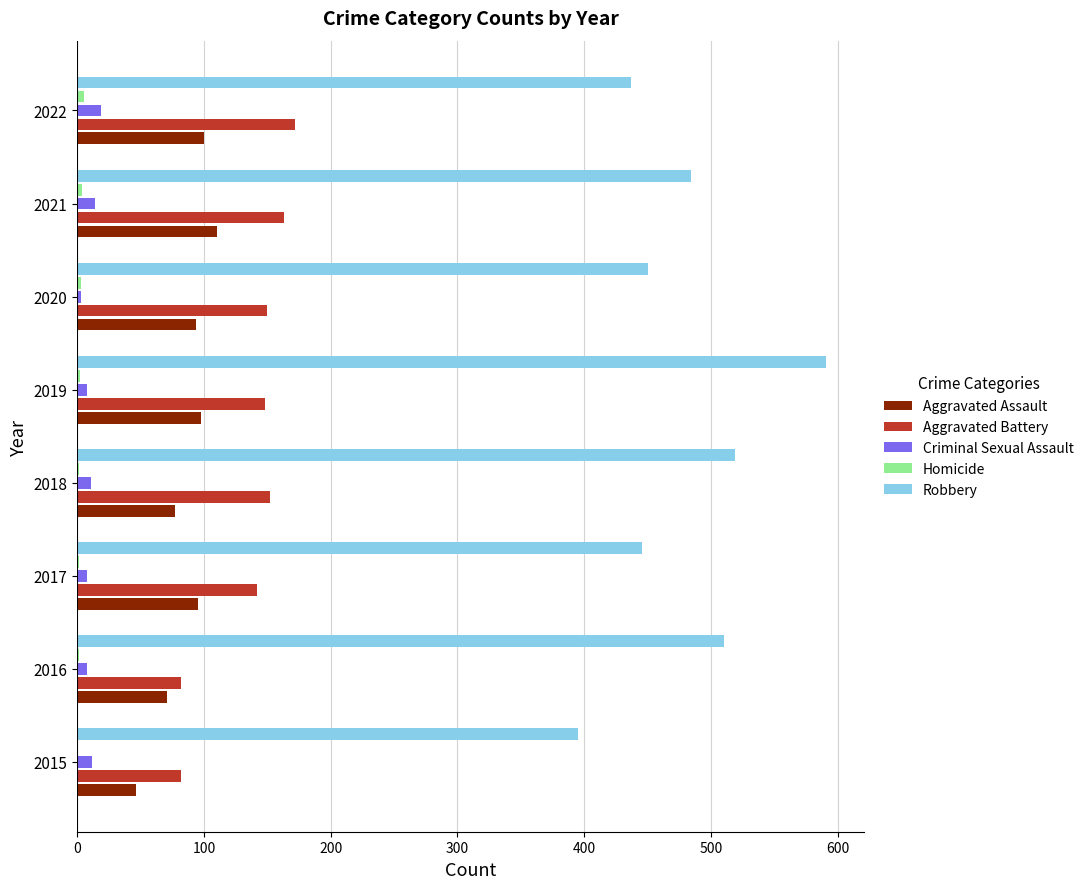

Where is Aggravated Battery nearest to the value 127?

2017